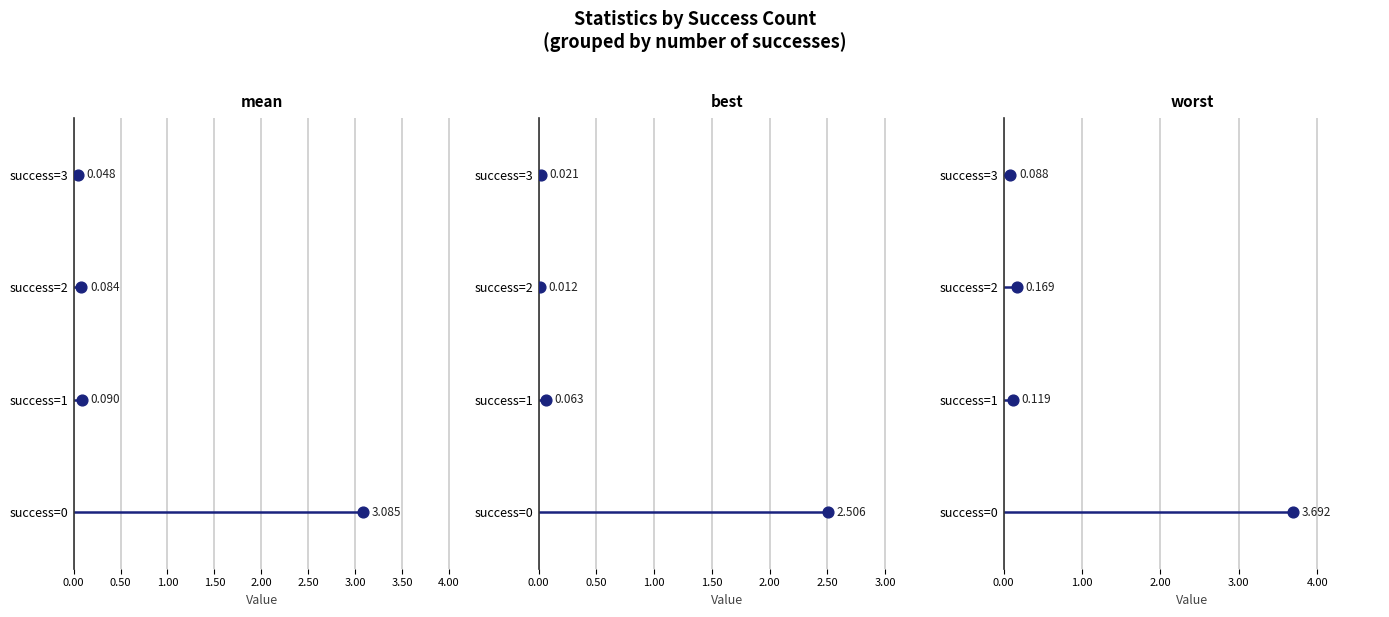

Which series has the largest total across all categories?

worst